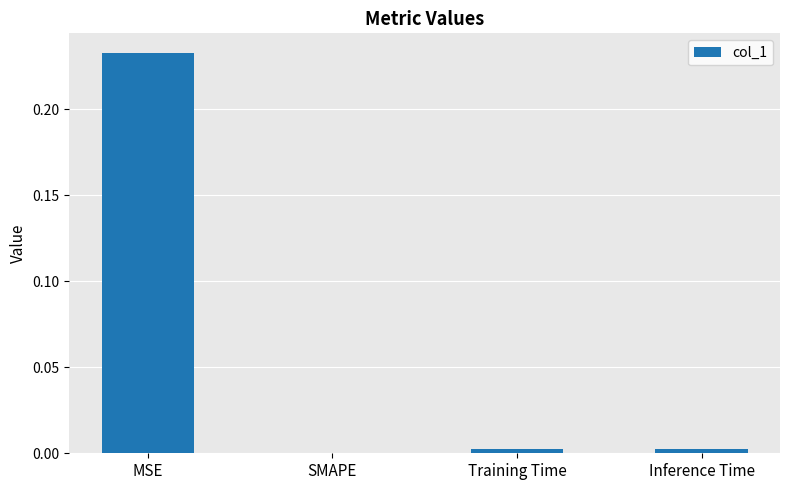

Are the bars grouped side by side (vs. stacked)?

No